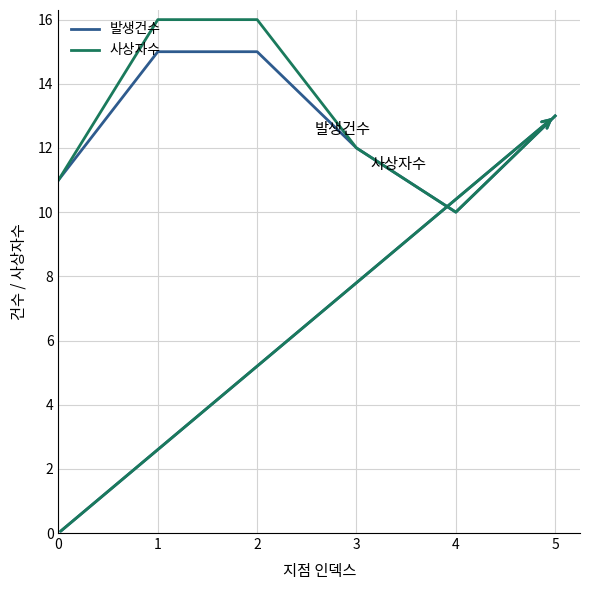

What is the total value across all series at 3?

24